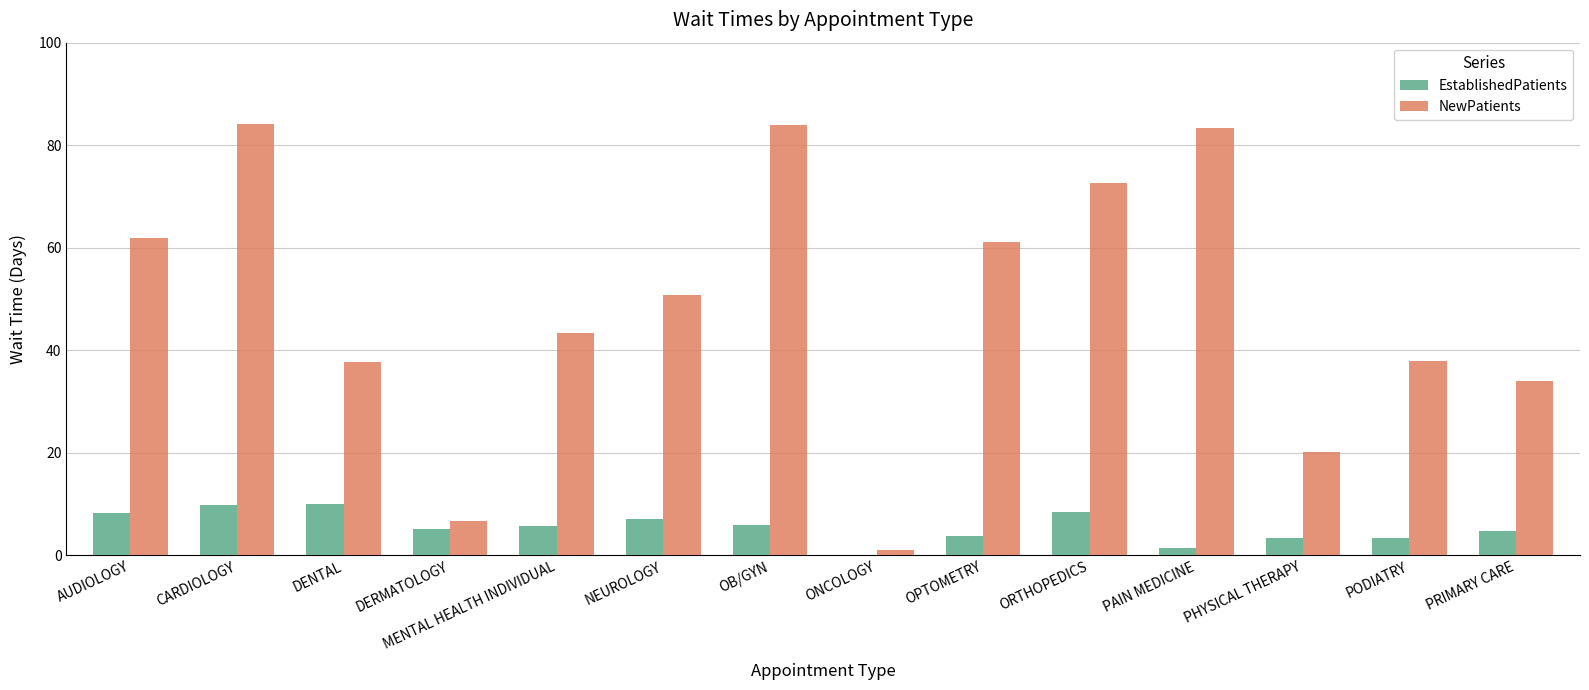

How many groups of bars are there?

14